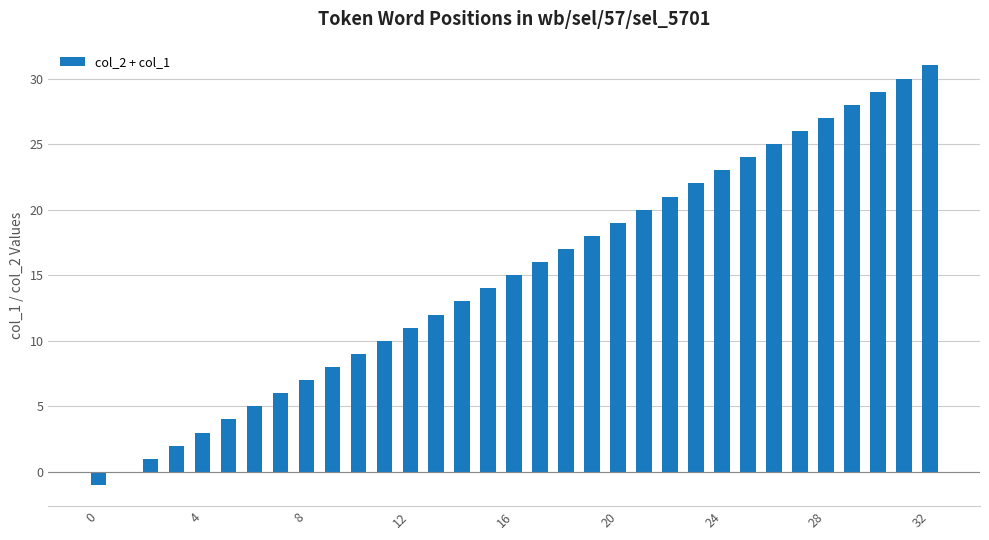

What is the maximum value shown in the chart?

31